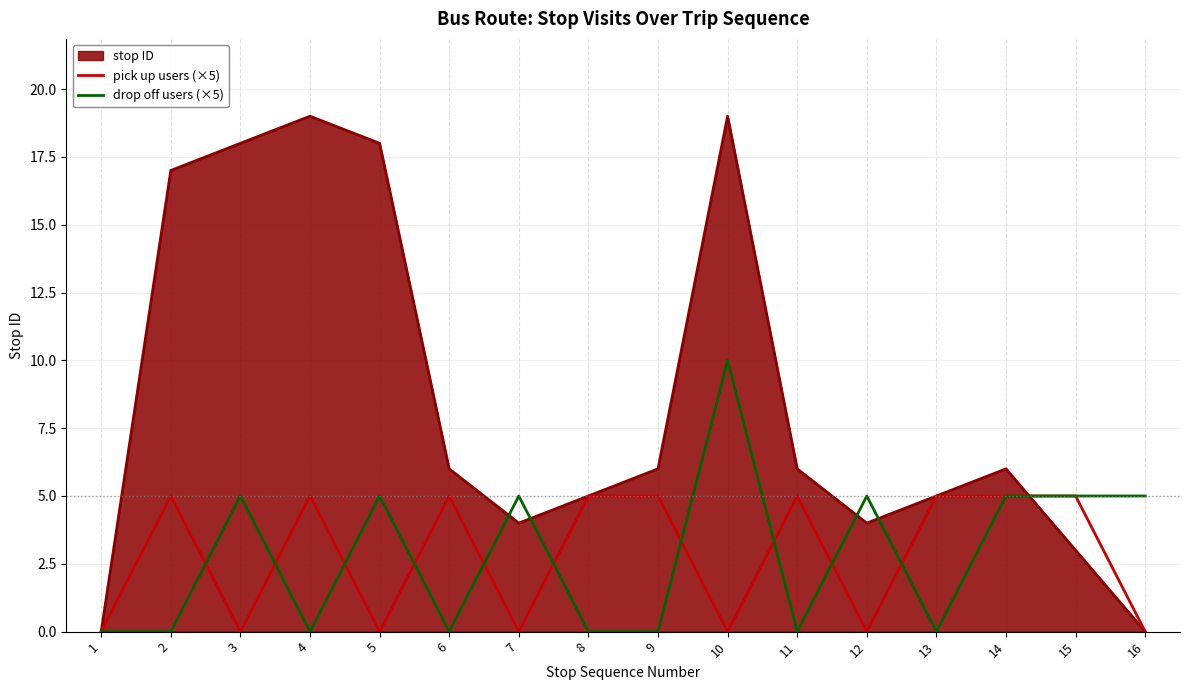

True or false: pick up users (×5) has a value of 1 at 14.

False